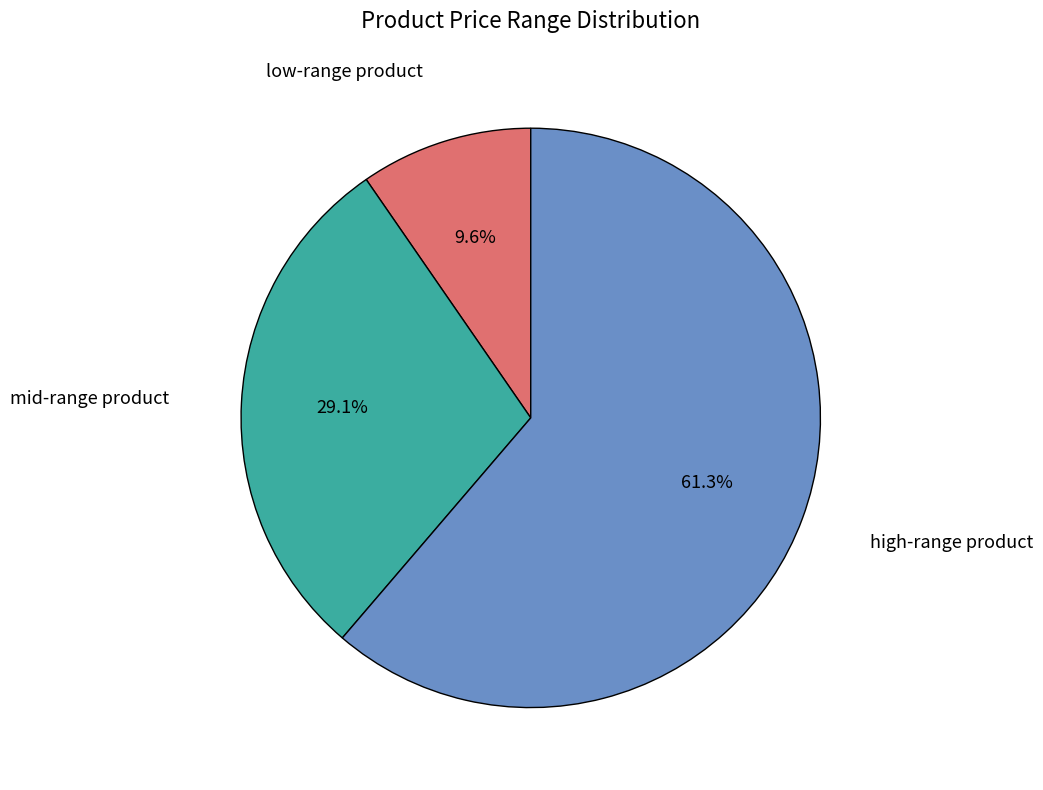

Is there a majority slice in this chart?

Yes